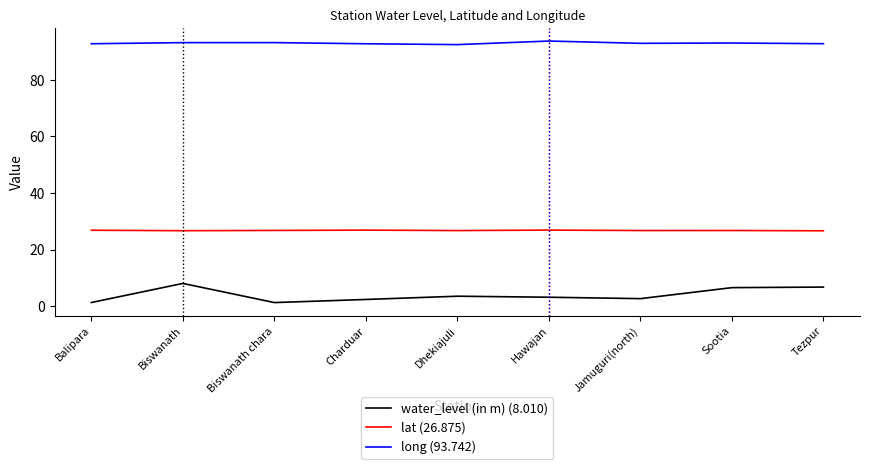

What is the total value across all series at Charduar?

122.0